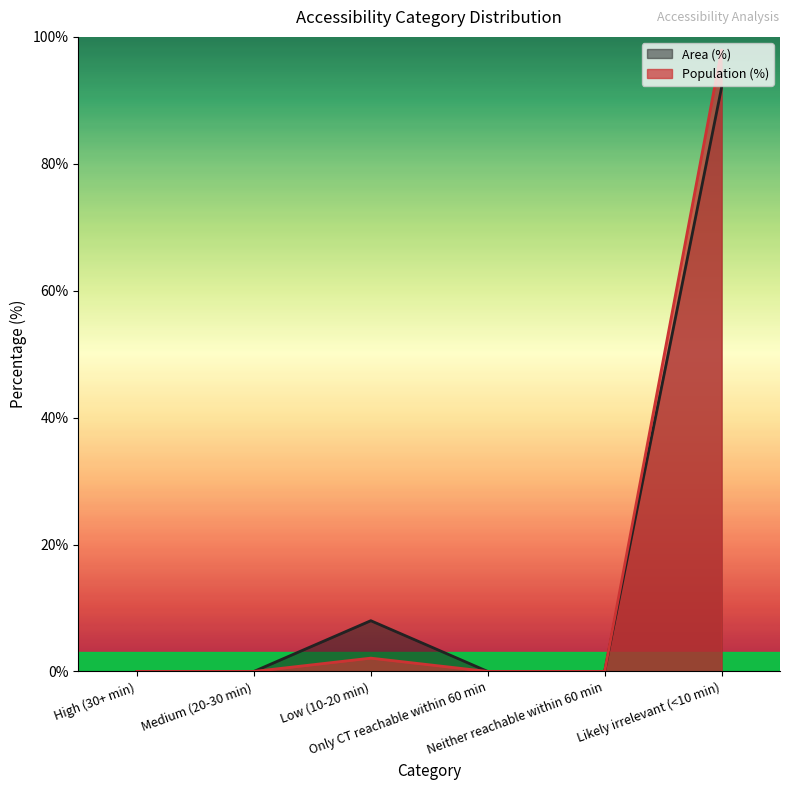

The value of Area (%) at Likely irrelevant (<10 min) is 92.0. True or false?

True